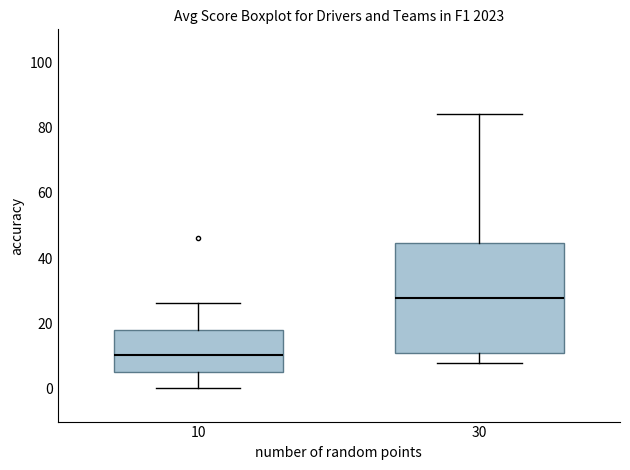

Where does the upper whisker of the box at x = 30 end on the y-axis? The values are not printed on the chart, so give them approximately, as read against the axis.

84